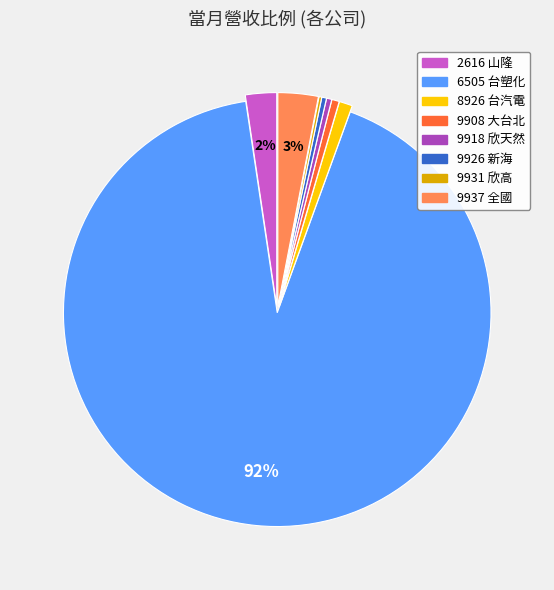

Is it true that 9926 新海 is 0% of the pie?

True